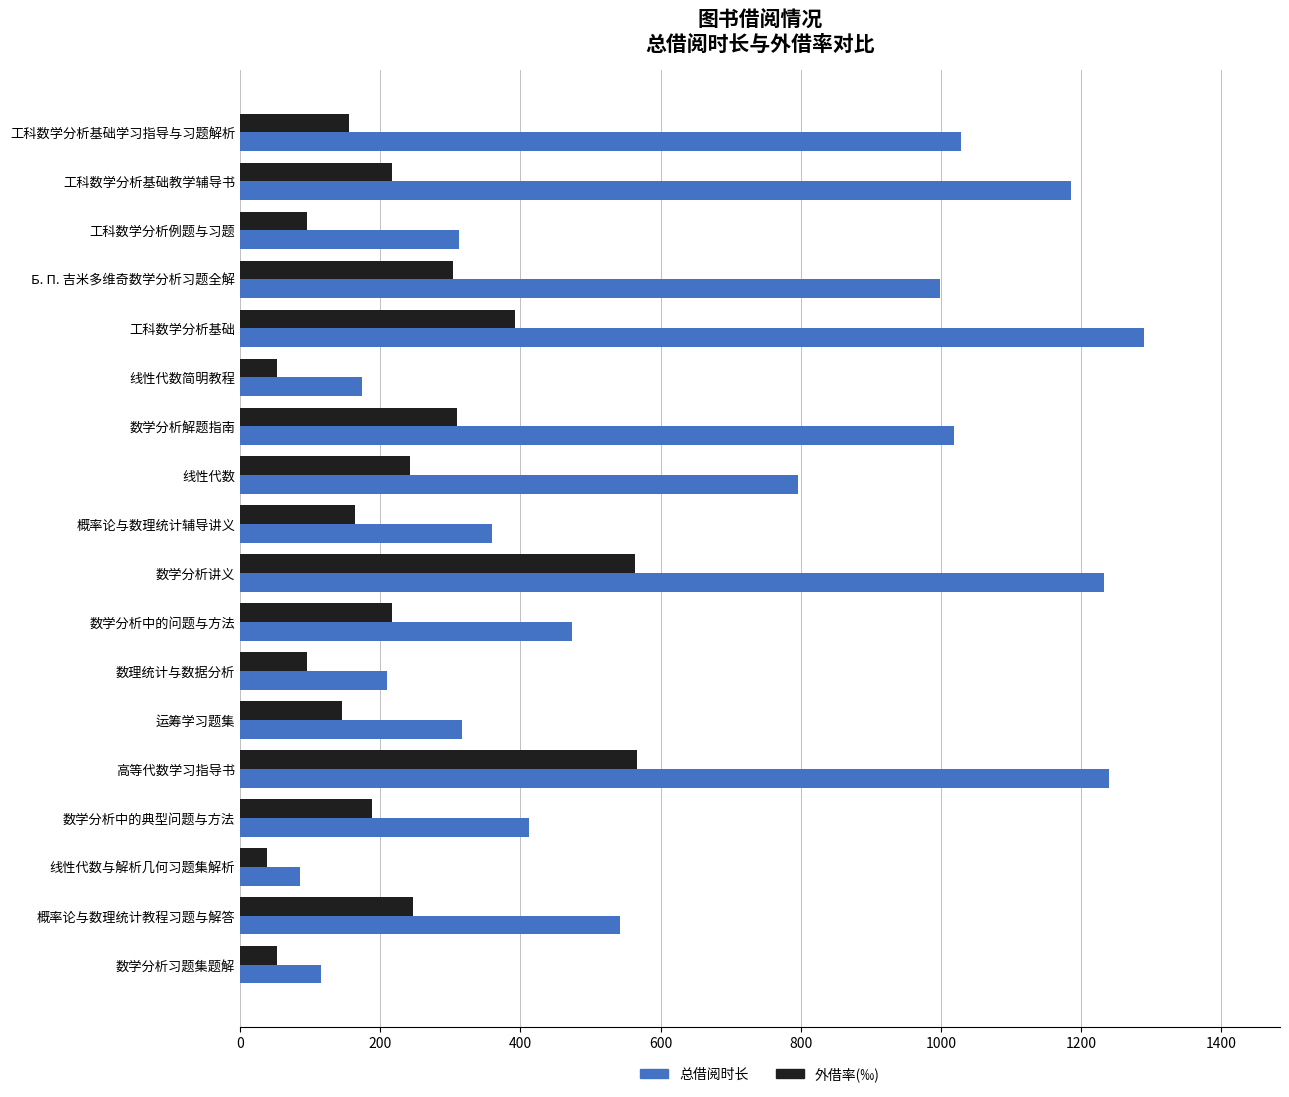

Where is 总借阅时长 nearest to the value 687?

线性代数